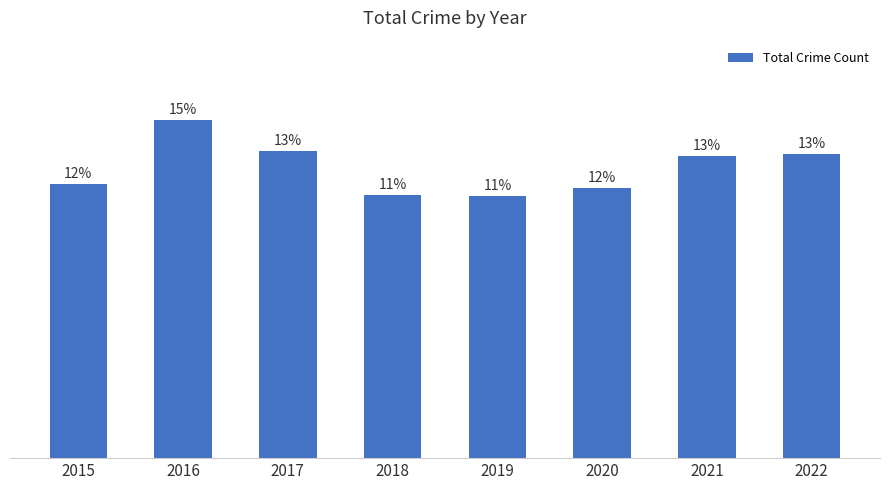

Approximately how many times larger is the value at 2016 compared to 2020?

1.2